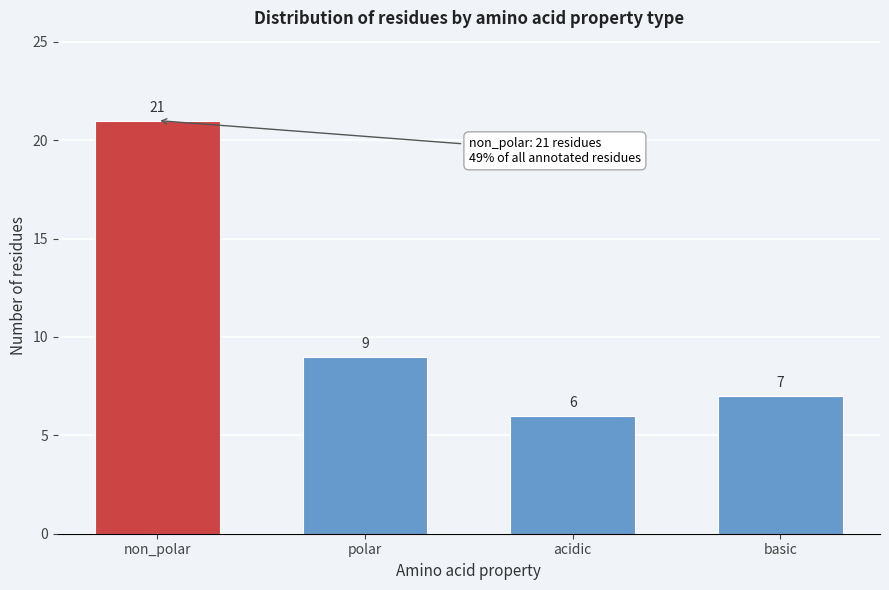

Reading right to left, list all the values displayed in this chart.

basic=7	acidic=6	polar=9	non_polar=21